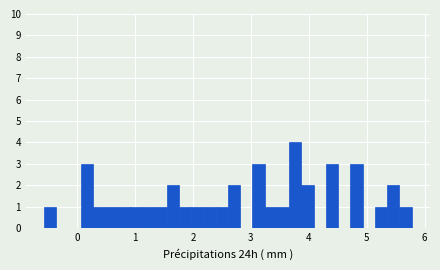

Around what value on the x-axis is the tallest bar? Give the approximate position of its centre, as read against the axis.

3.8